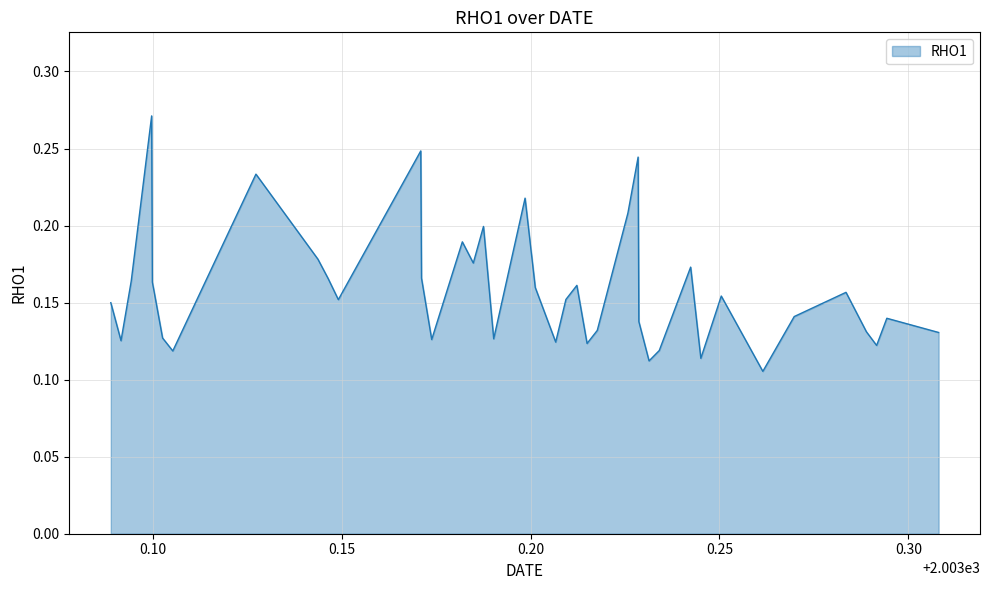

How many categories are shown in the chart?

40